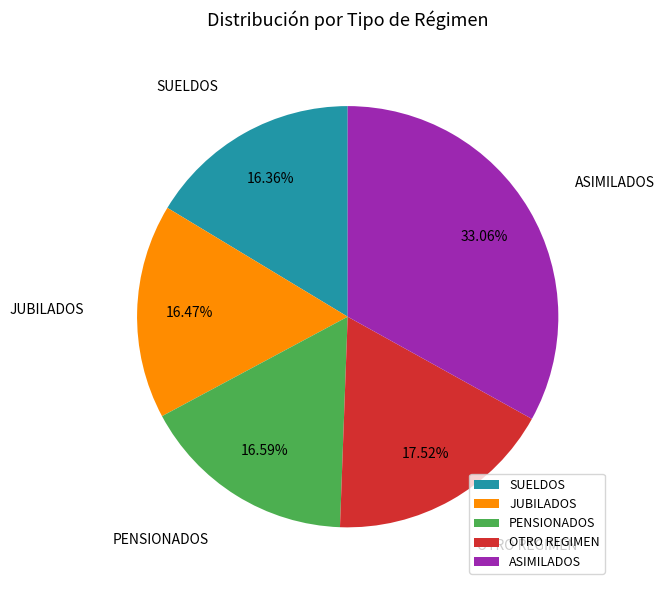

The JUBILADOS slice represents 16% of the pie. True or false?

True